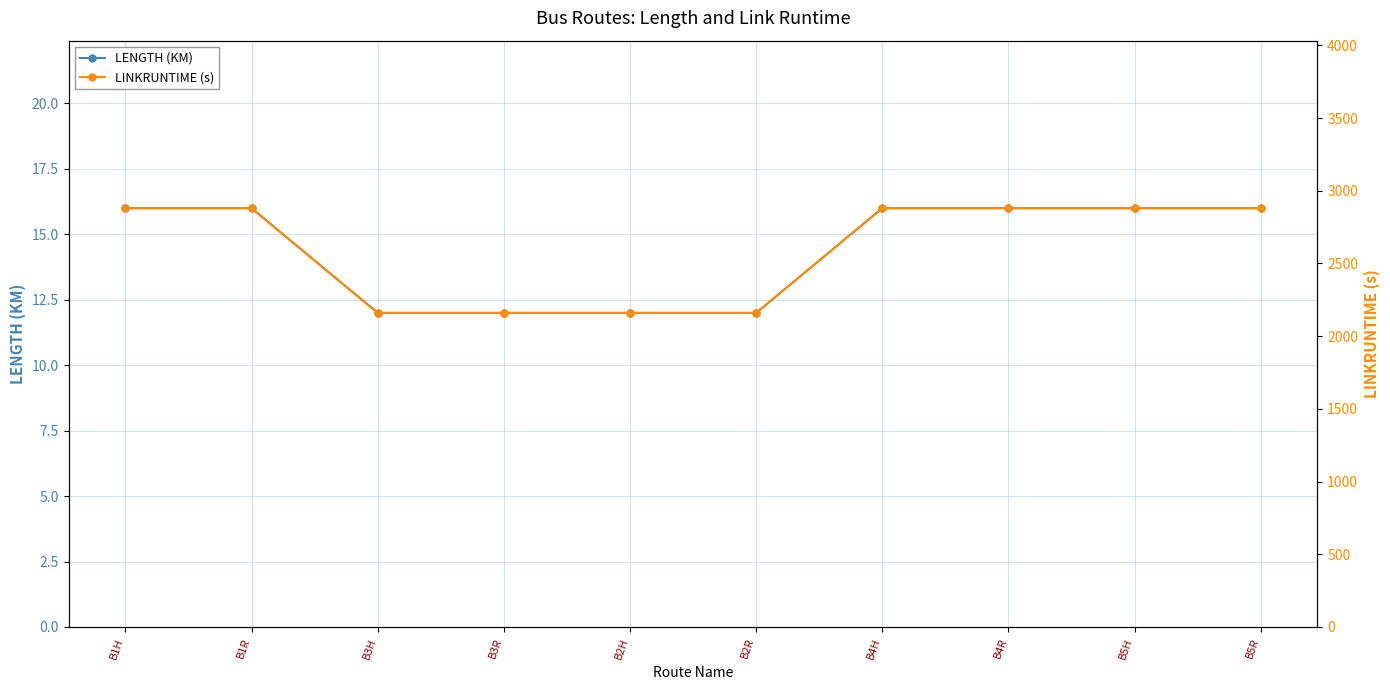

The LENGTH (KM) series shows 12 at B3R. True or false?

True